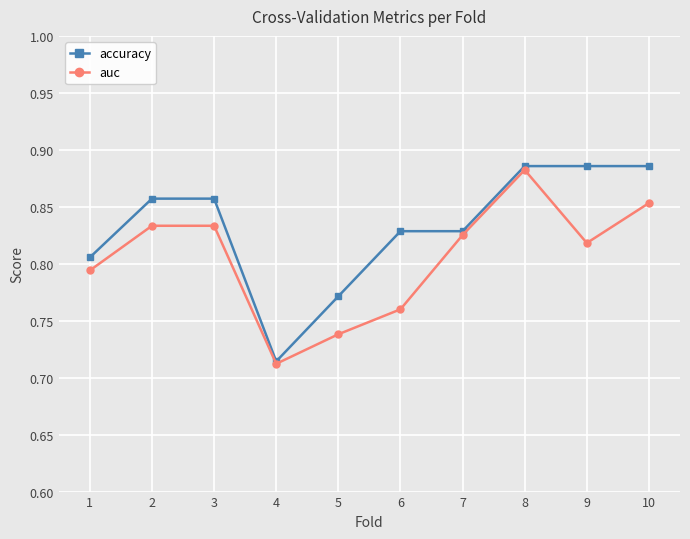

Rank the series at 1 from highest to lowest value.

accuracy, auc